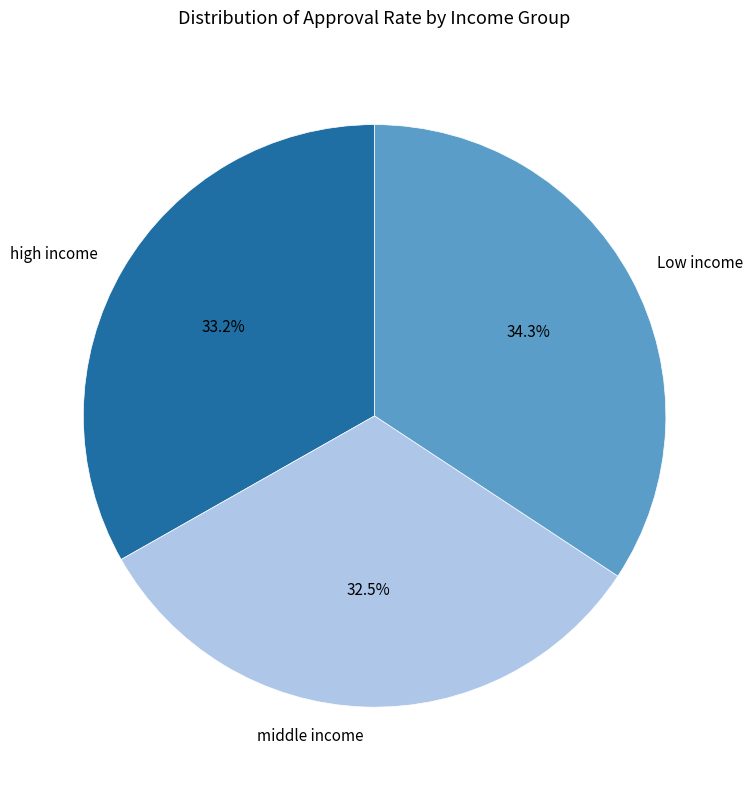

True or false: high income accounts for 27% of the total.

False